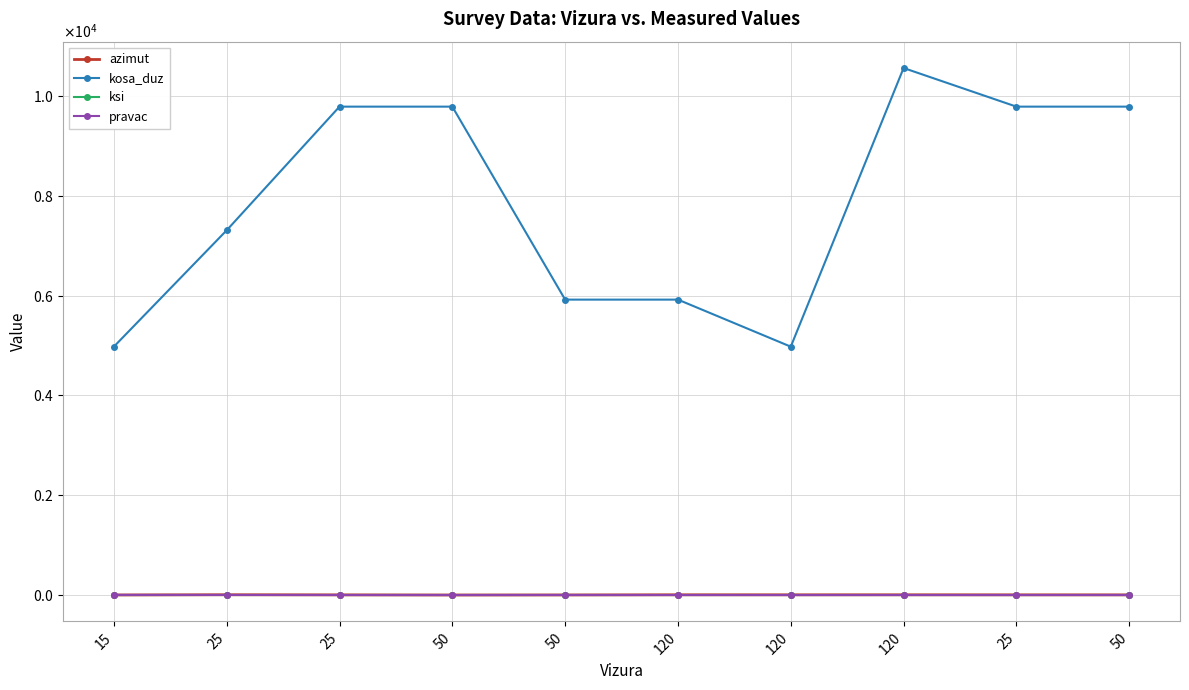

Which has a higher value, 120 or 120?

120